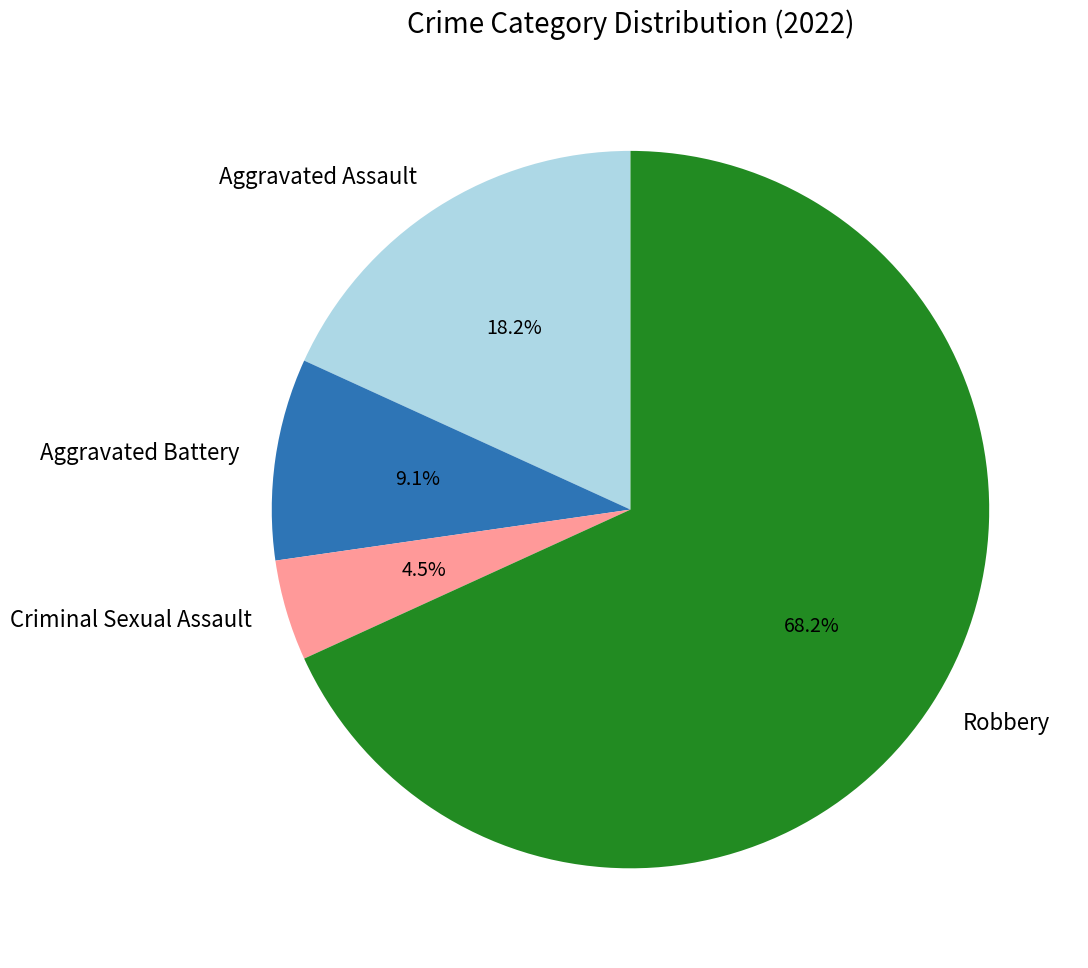

To the nearest percent, what is the average slice percentage?

25%